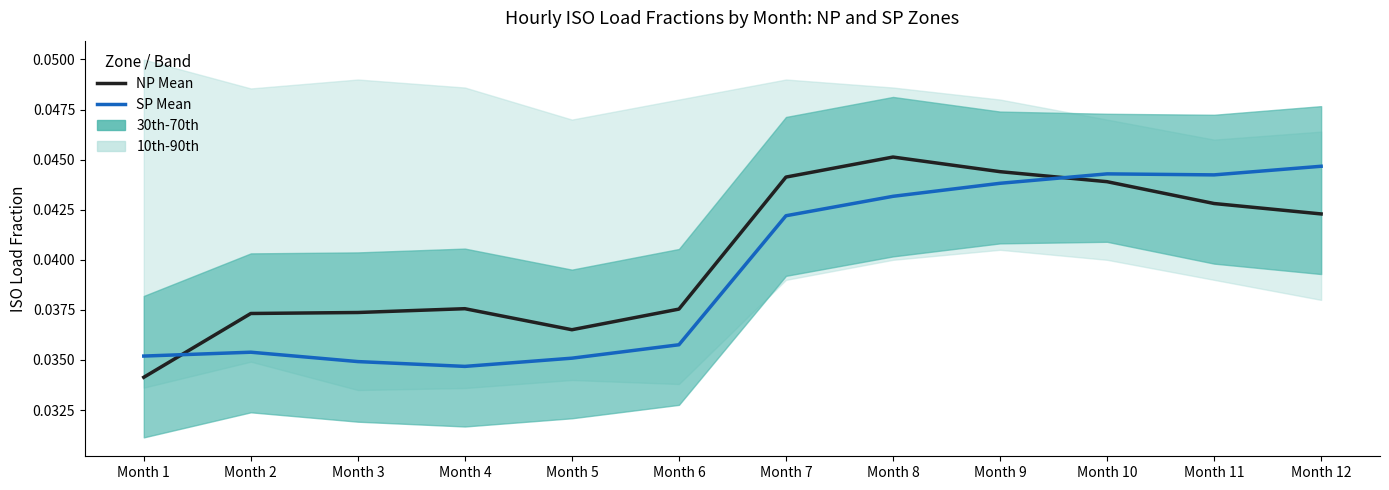

In NP ISO Load (mean), how many points are higher than both neighbors (excluding endpoints)?

2